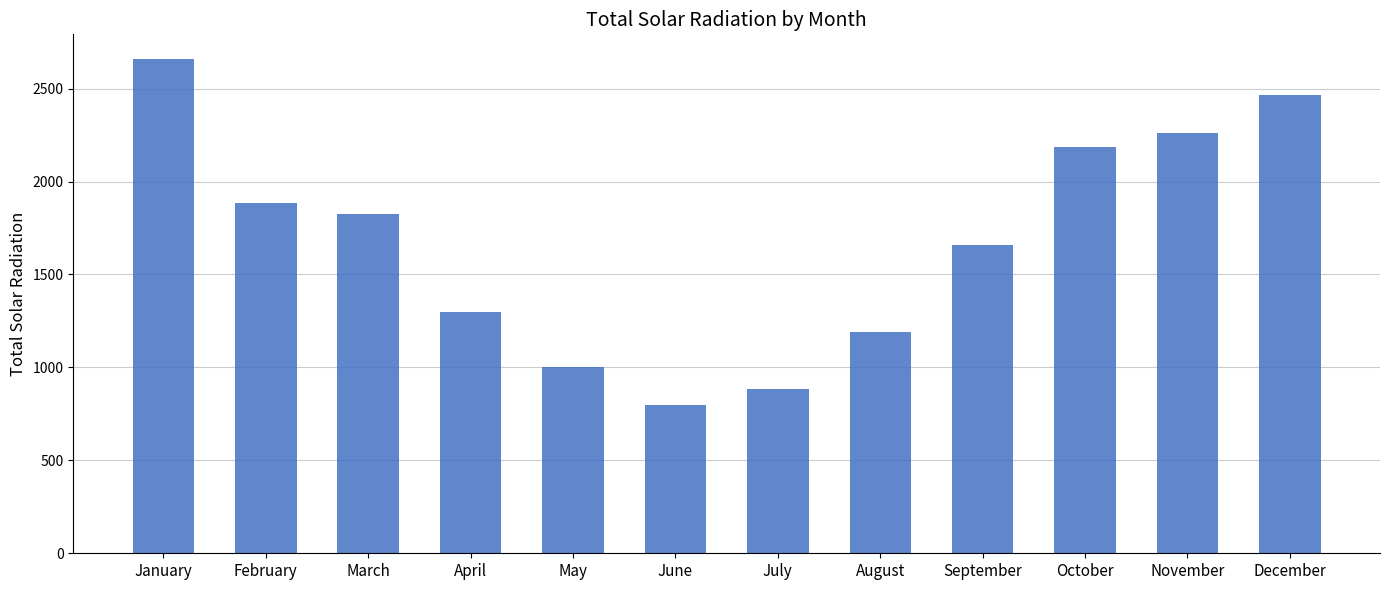

Between January and September, which is larger?

January